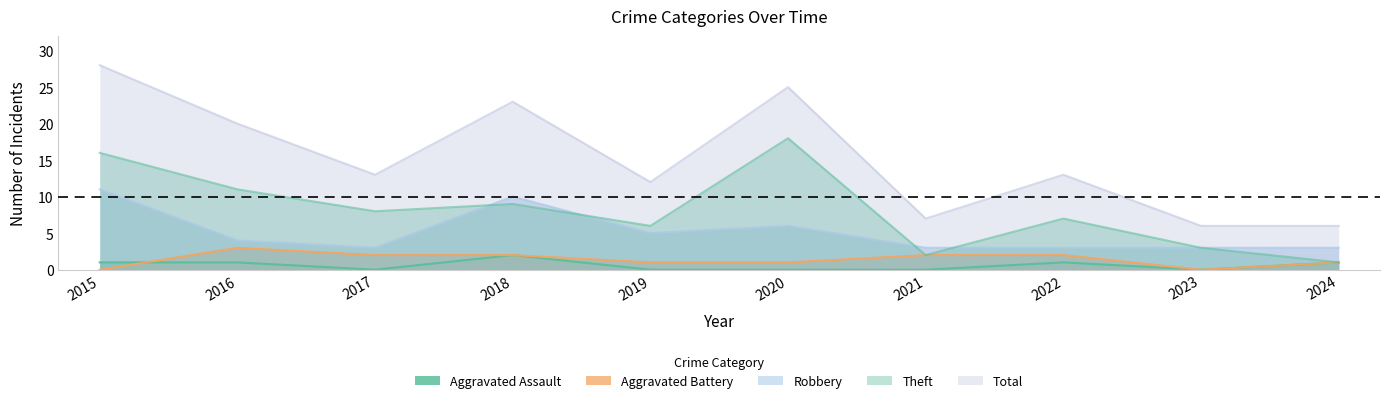

Which category has the lowest value in the Total series?

2023